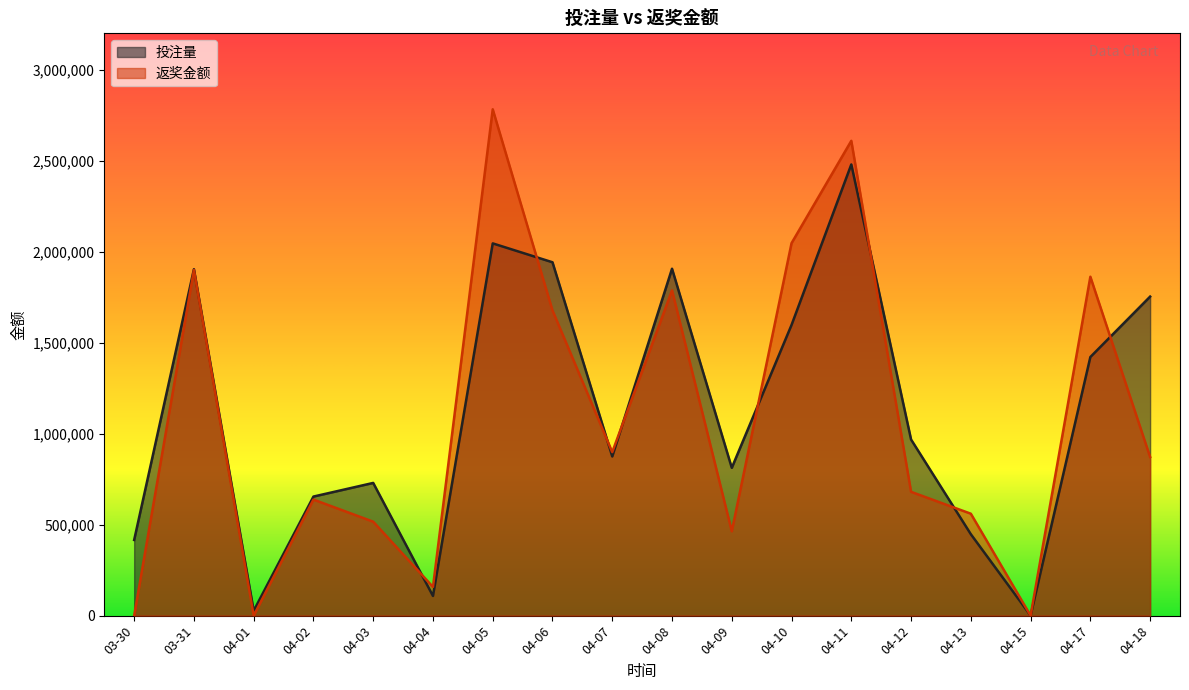

Where is 投注量 nearest to the value 1240114?

04-17